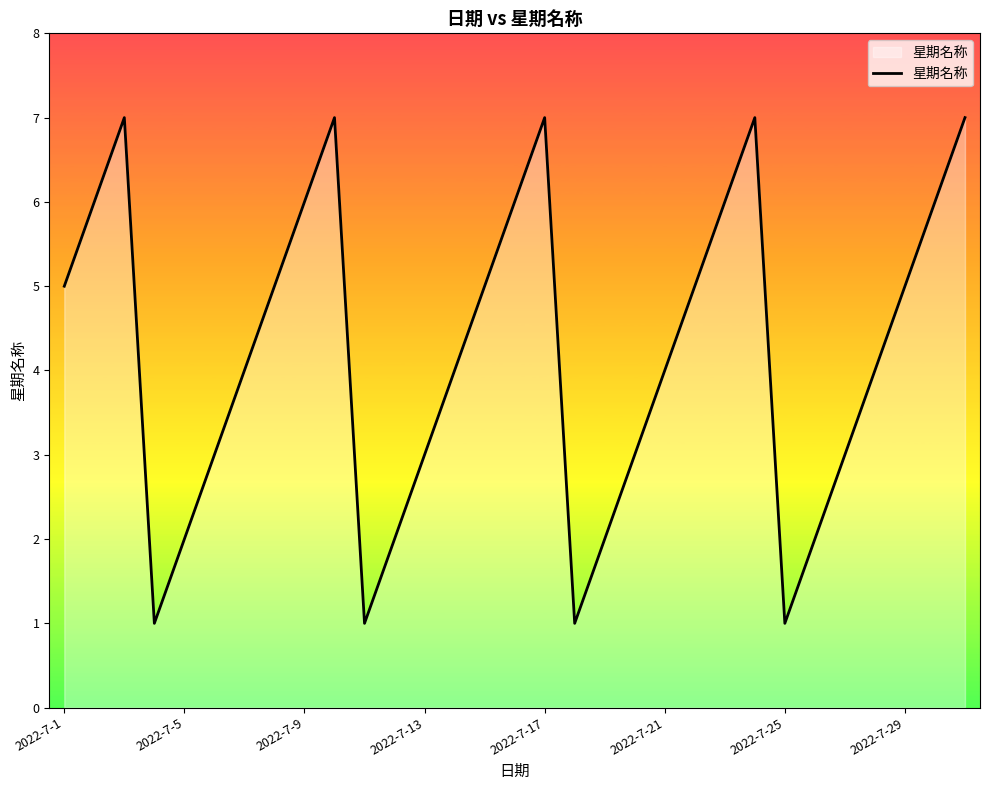

What is the maximum value shown in the chart?

7